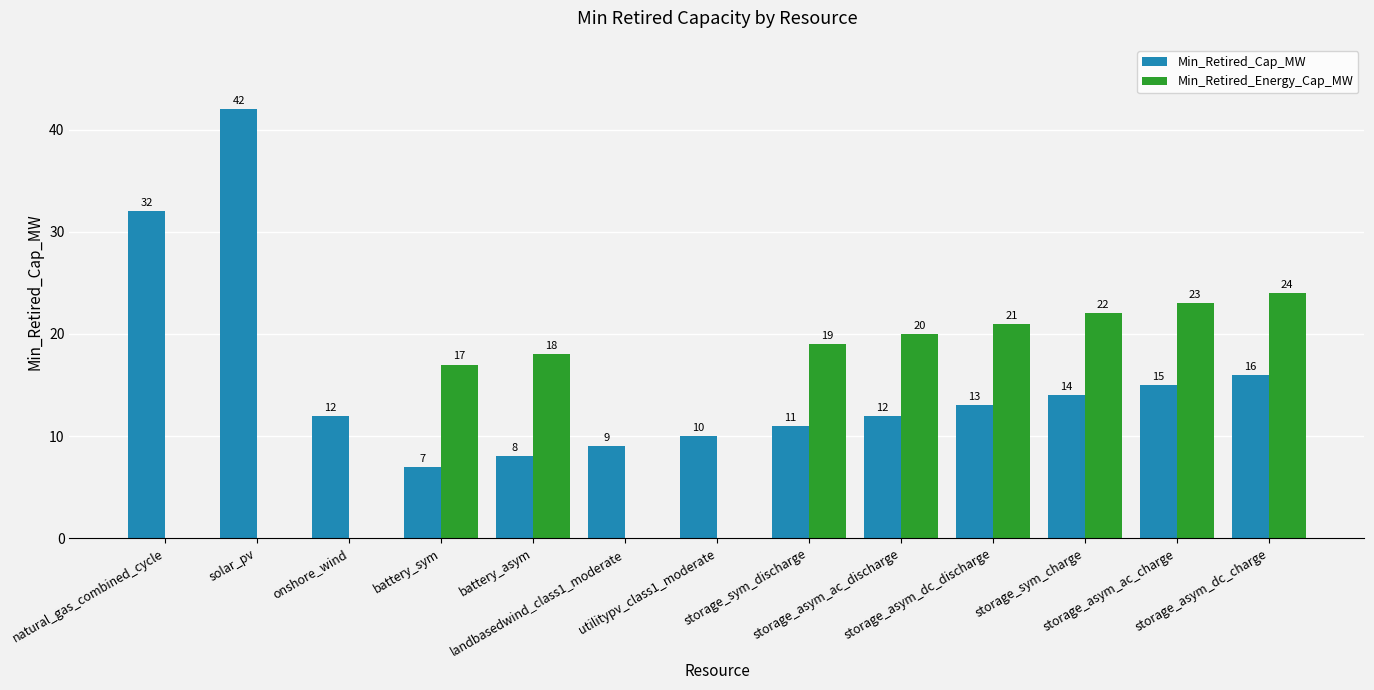

Which series has the largest total across all categories?

Min_Retired_Cap_MW